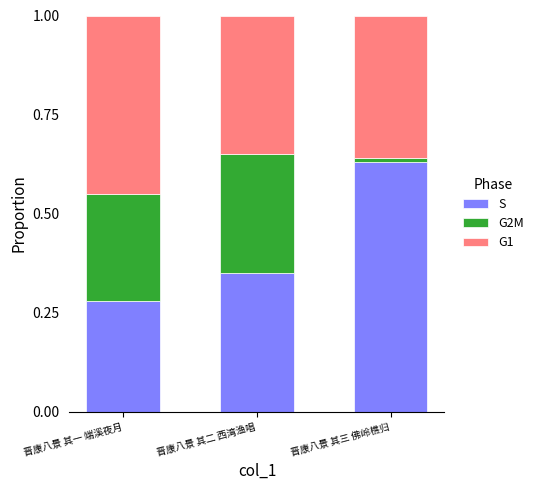

What is the total value across all series at 晋康八景 其三 佛岭樵归?

1.0